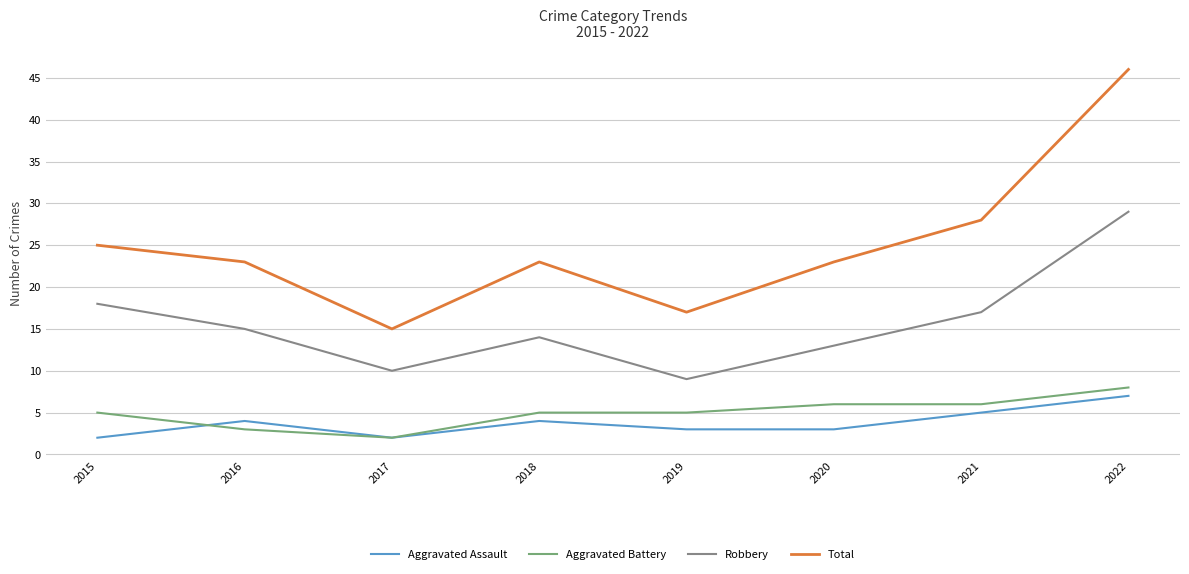

True or false: Aggravated Assault and Robbery cross at least once.

False